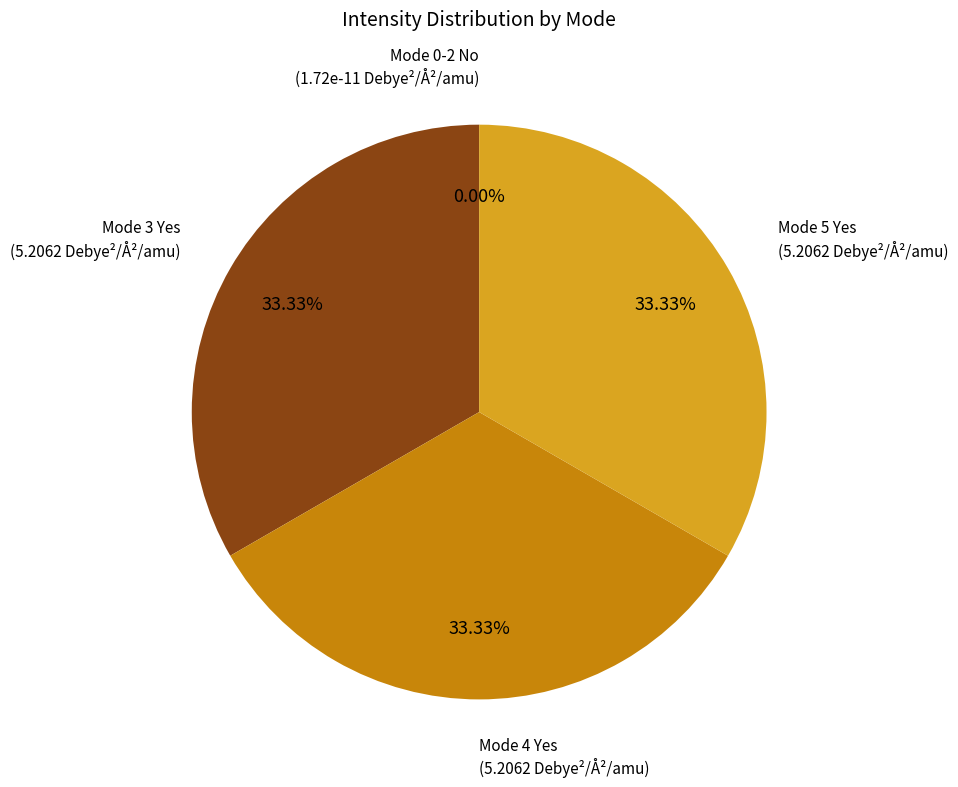

To the nearest percent, what portion does Mode 5 (Yes) represent?

33%